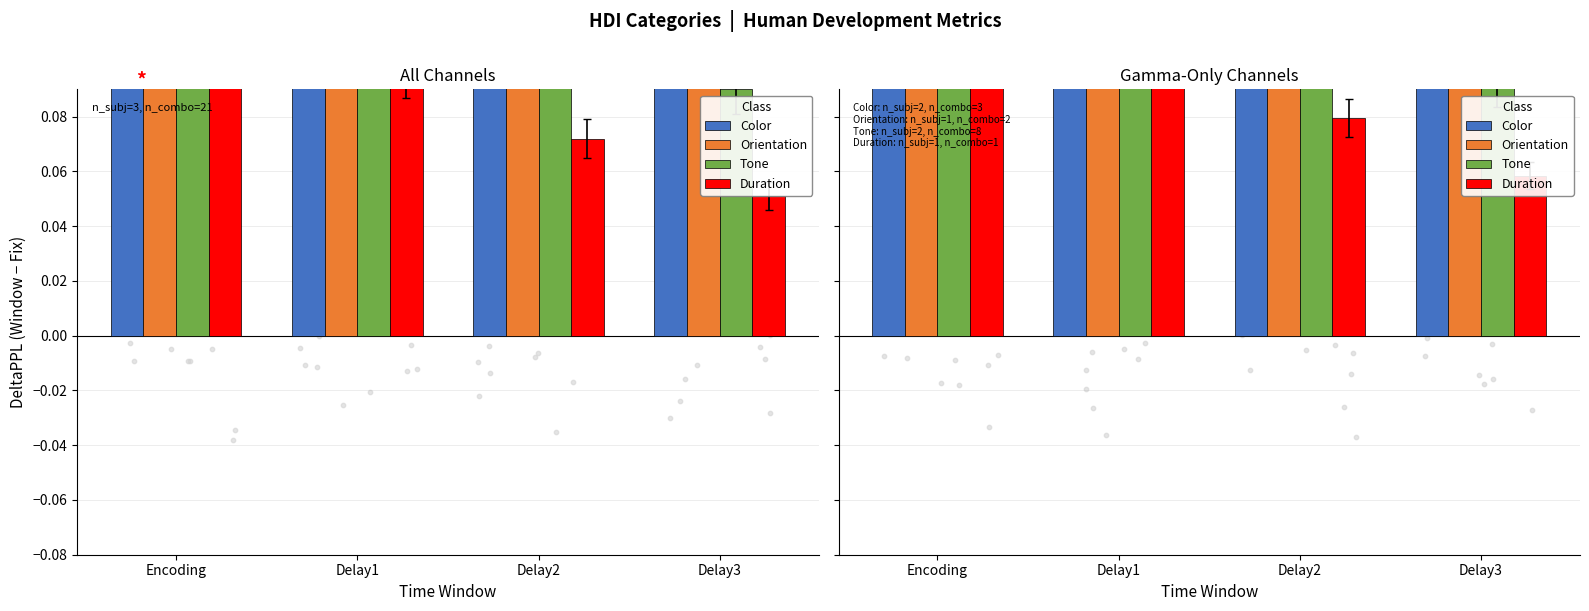

What are all the series names shown in the legend?

Color, Orientation, Tone, Duration